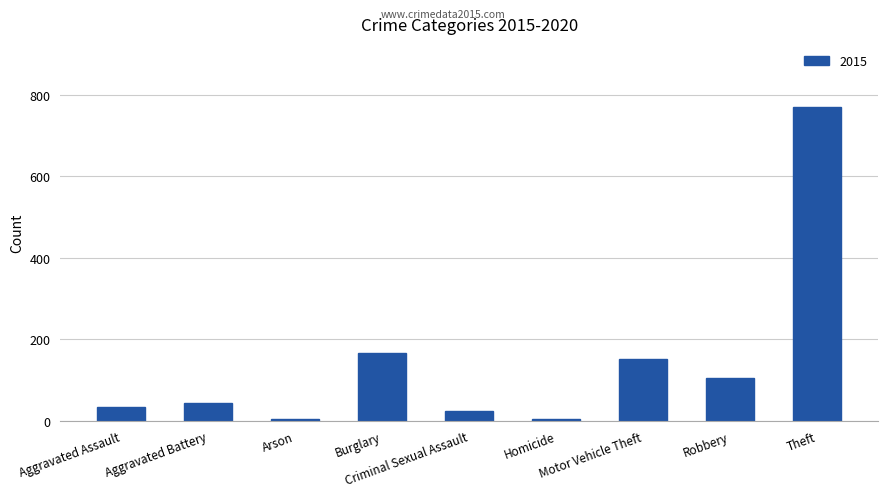

What is the maximum value shown in the chart?

771